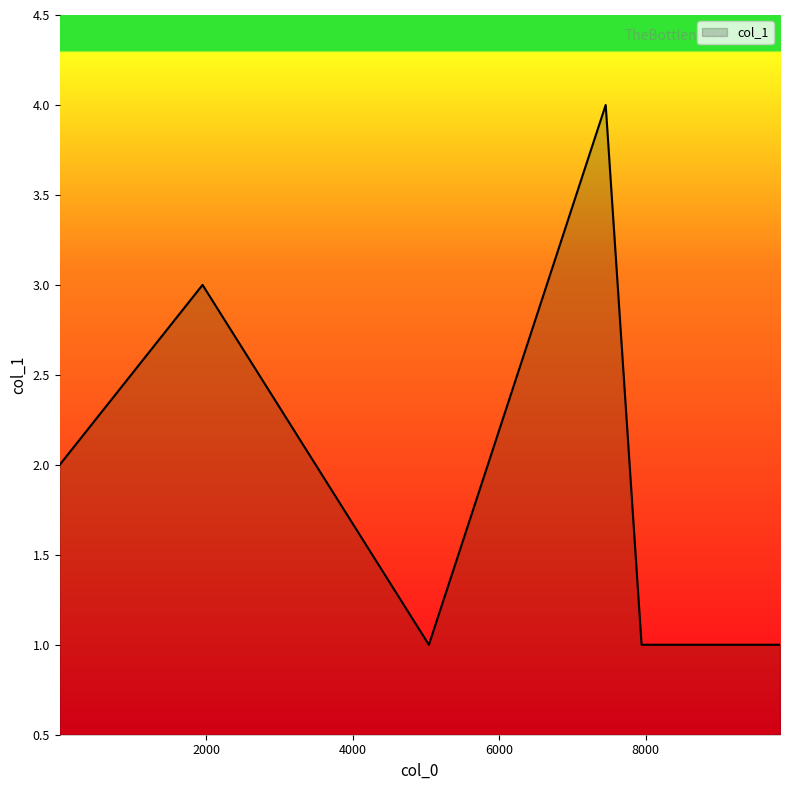

What is the smallest value displayed?

1